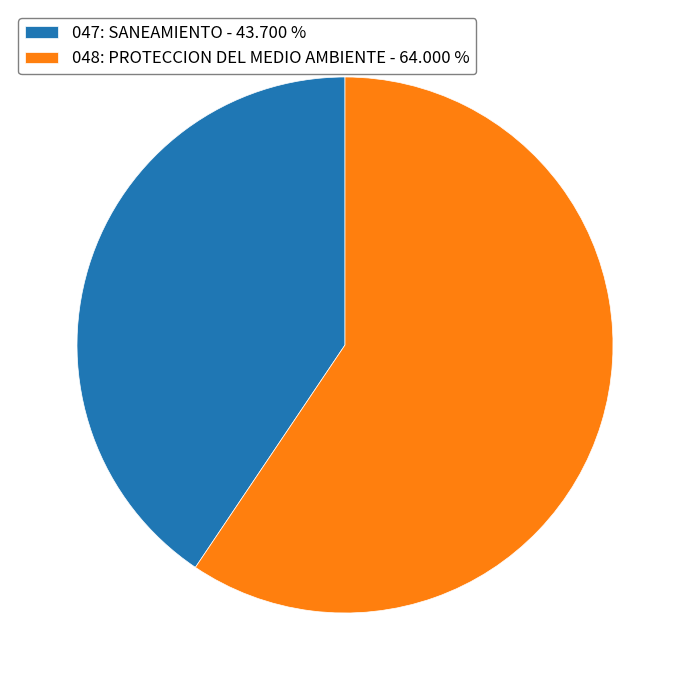

Is the sum of 047: SANEAMIENTO and 048: PROTECCION DEL MEDIO AMBIENTE greater than half?

Yes